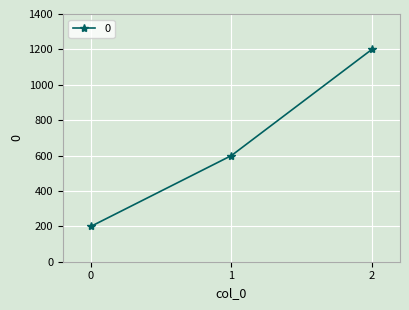

Reading left to right, transcribe all the data shown in this chart.

200	600	1200